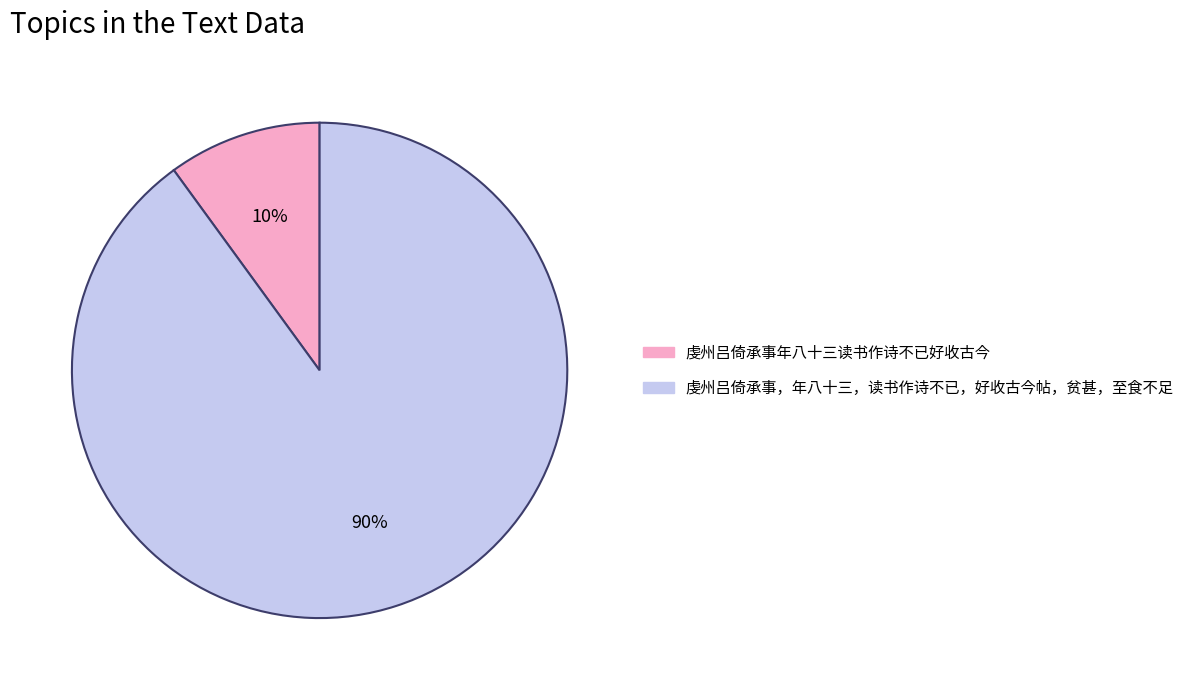

To the nearest percent, what is the difference between the 虔州吕倚承事年八十三读书作诗不已好收古今 and 虔州吕倚承事，年八十三，读书作诗不已，好收古今帖，贫甚，至食不足 slice percentages?

80%